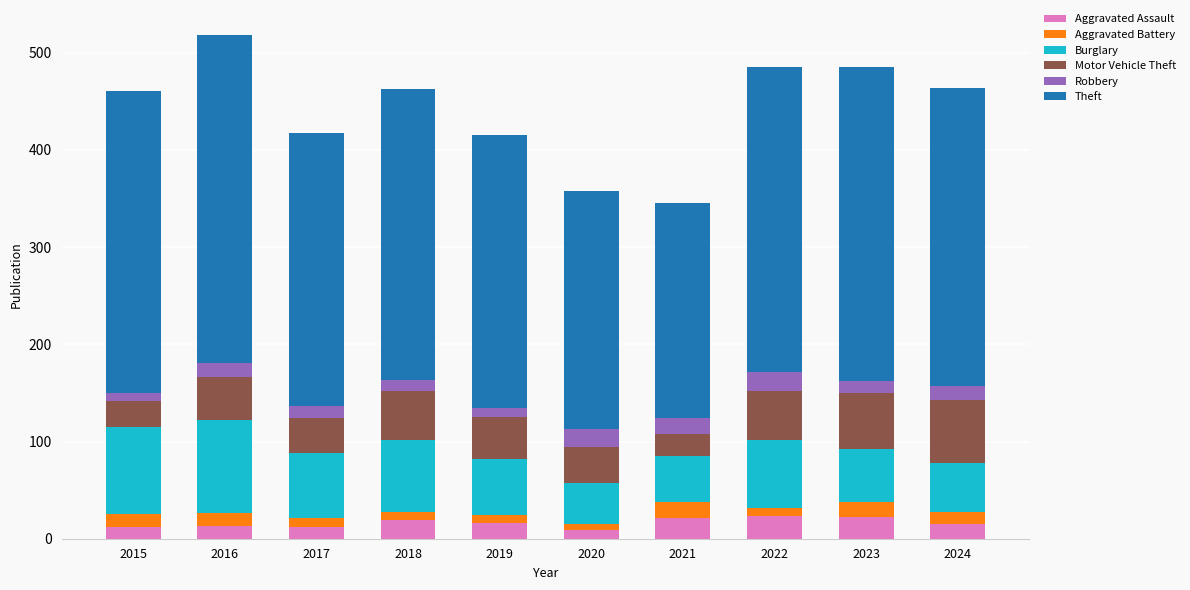

Is it true that Aggravated Assault equals 23 at 2022?

True